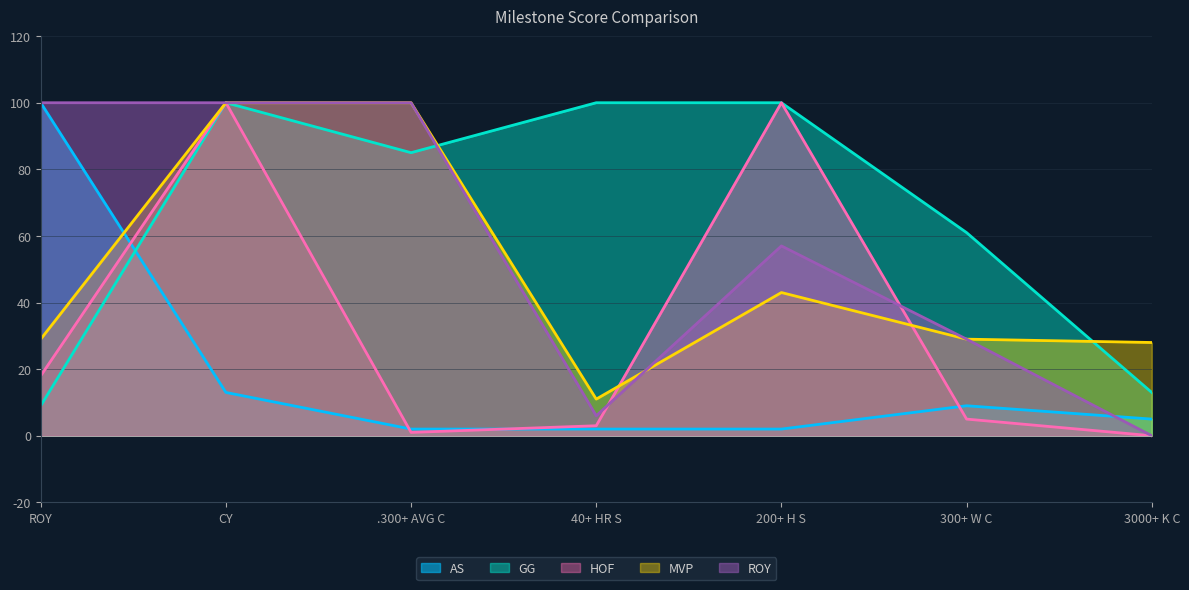

What is the total value across all series at 300+ W C?

133